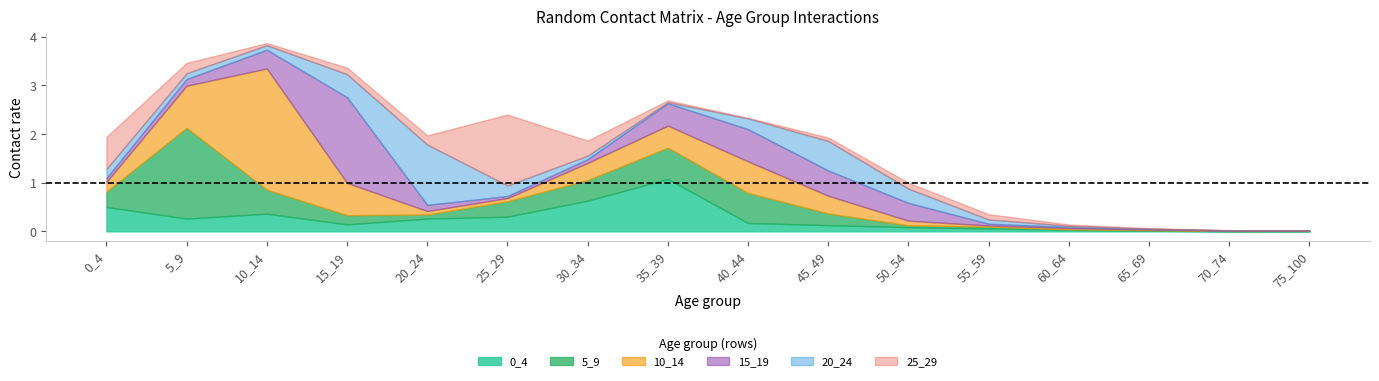

At which label is 20_24 closest to 0?

70_74